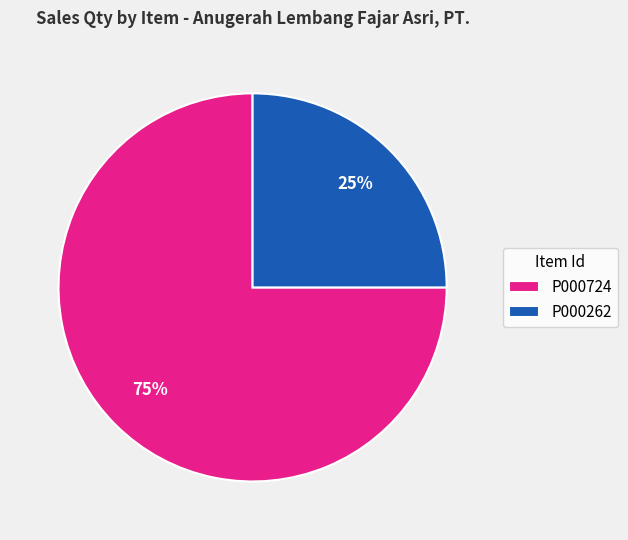

The P000262 slice represents 12% of the pie. True or false?

False